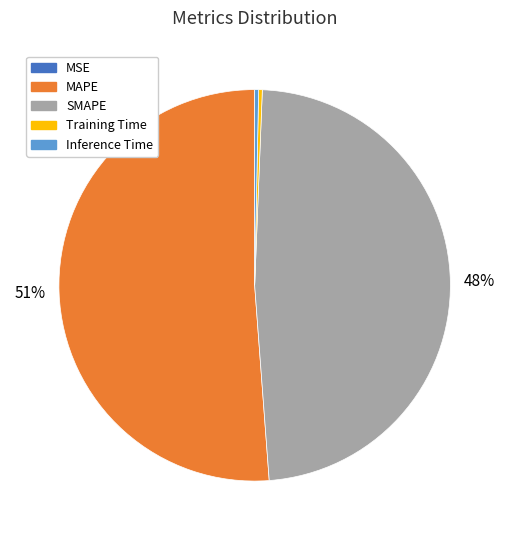

What percentage is the SMAPE slice, to the nearest percent?

48%